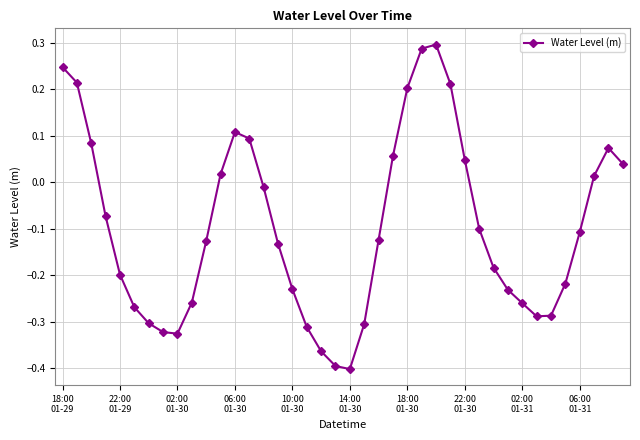

What is the sum of all values?

-3.8